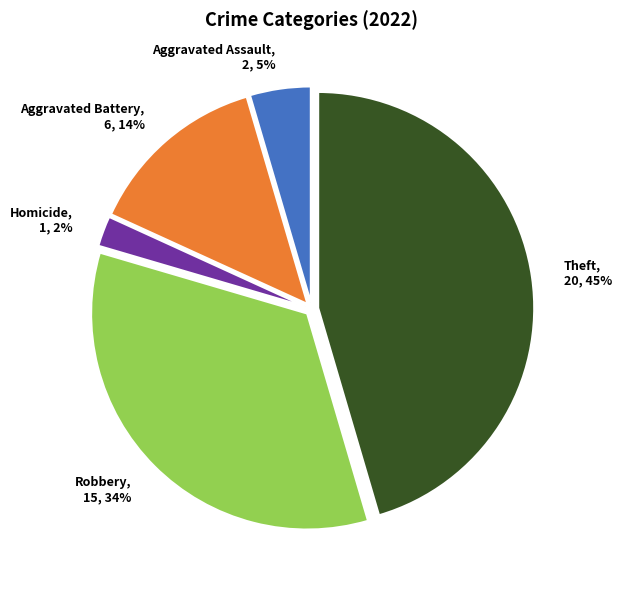

Rank the categories by value from highest to lowest.

Theft, 20, 45%, Robbery, 15, 34%, Aggravated Battery, 6, 14%, Aggravated Assault, 2, 5%, Homicide, 1, 2%